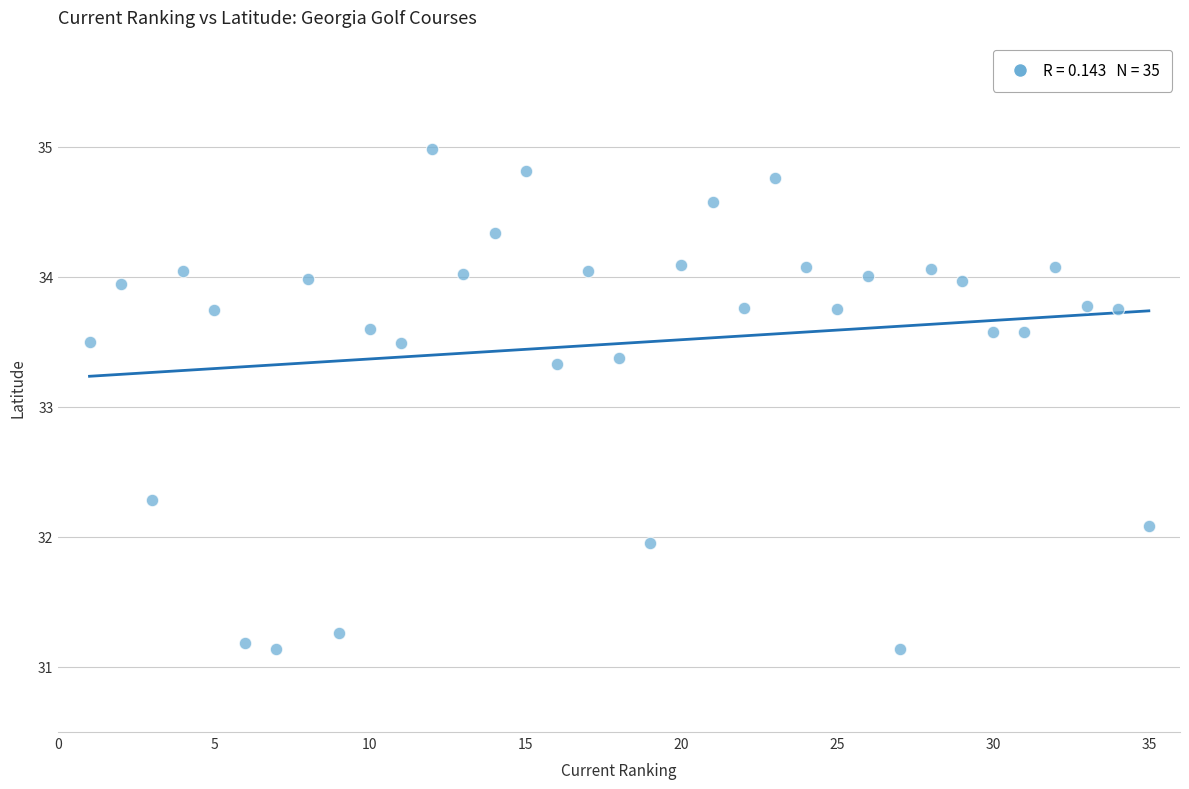

What is the range of Y values (max minus min)?

3.8